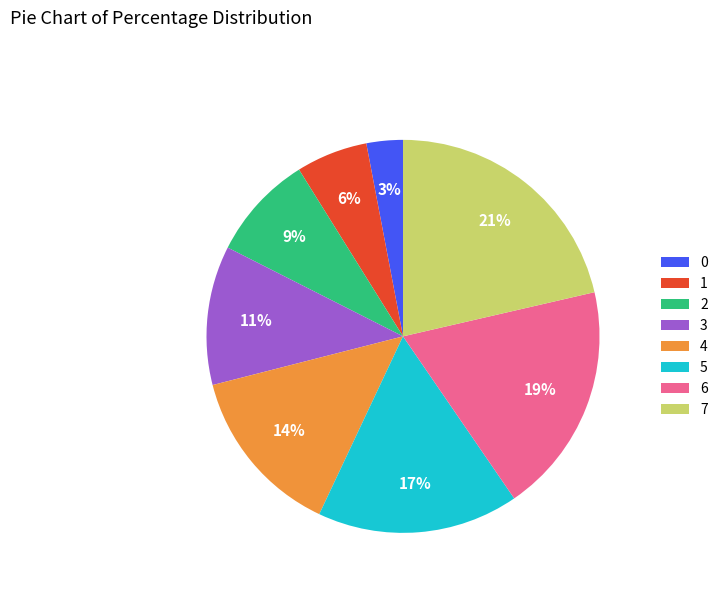

Count the number of slices in the pie.

8